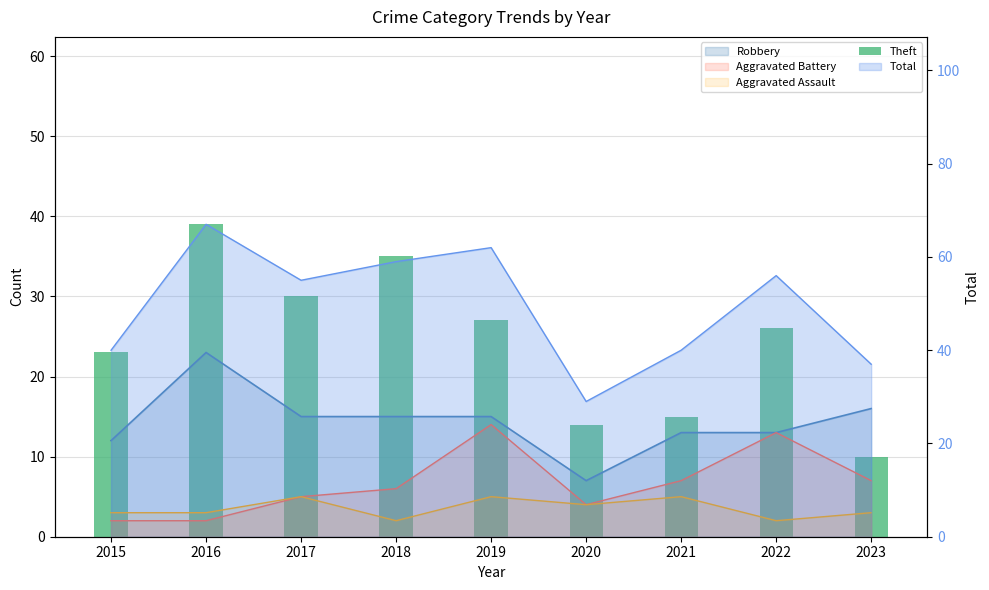

What value does the data have at 2017, to the nearest 5?

30